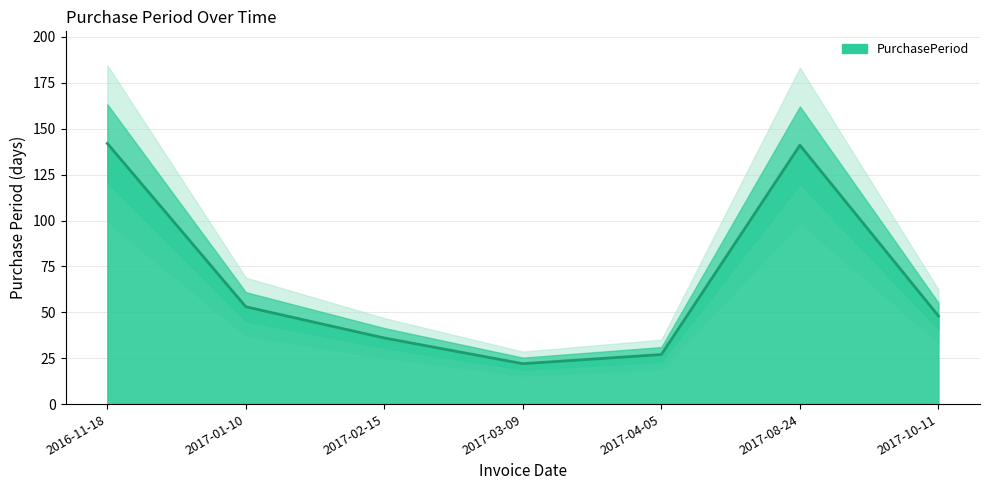

What is the maximum value shown in the chart?

142